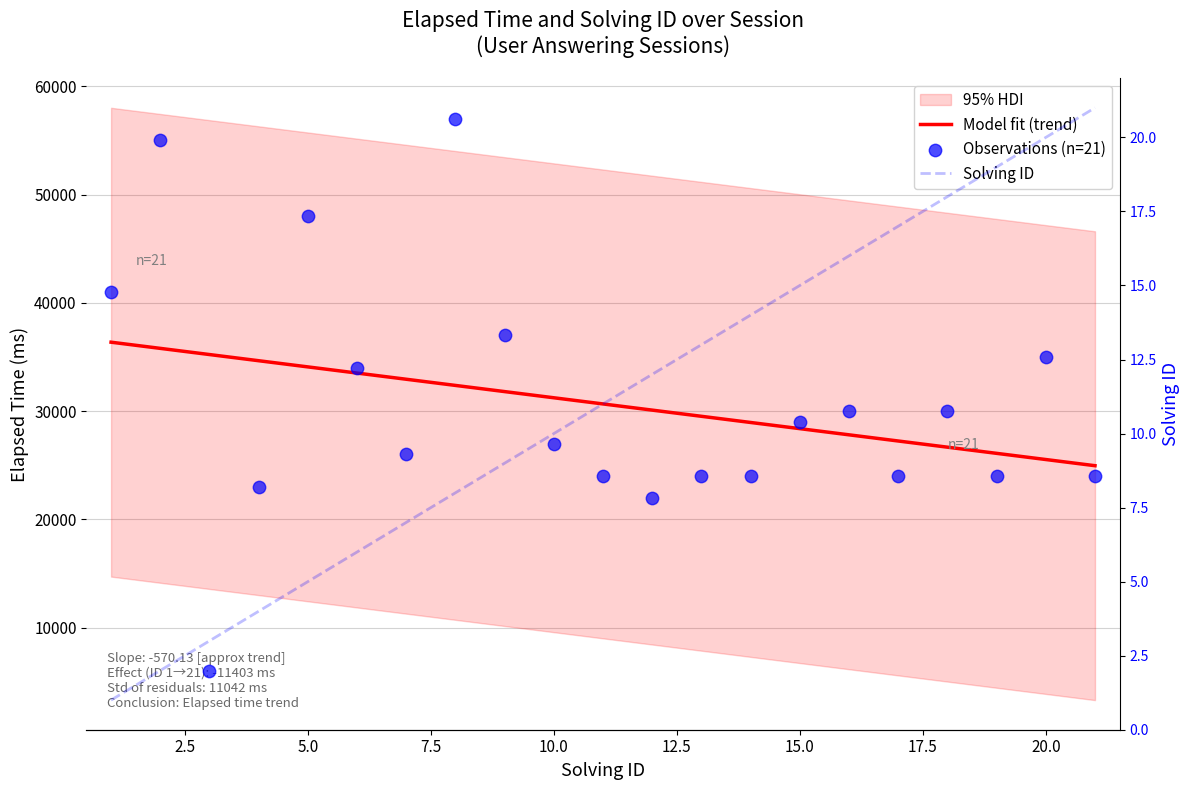

Which series contains the lowest Y value?

Solving ID